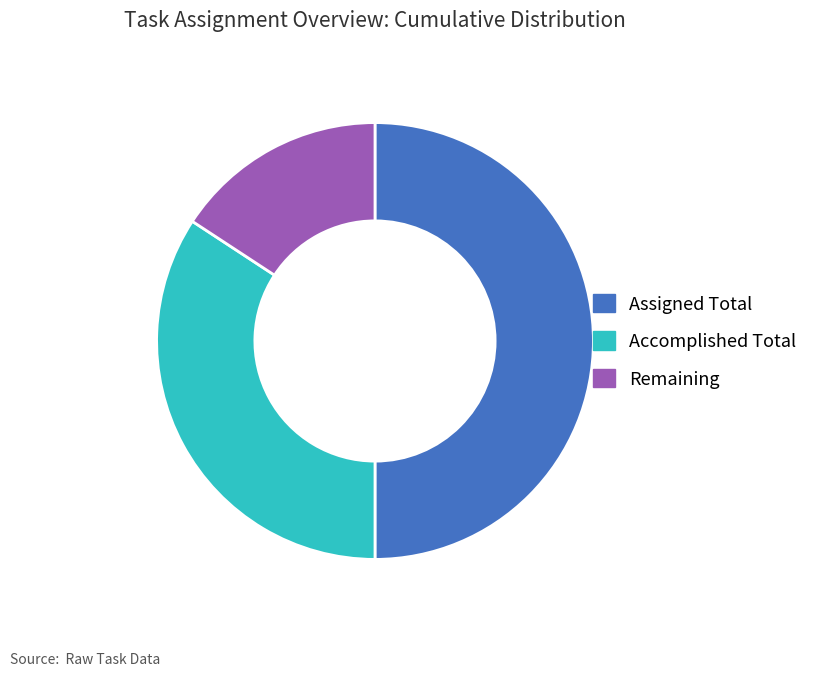

How many slices are in this pie chart?

3